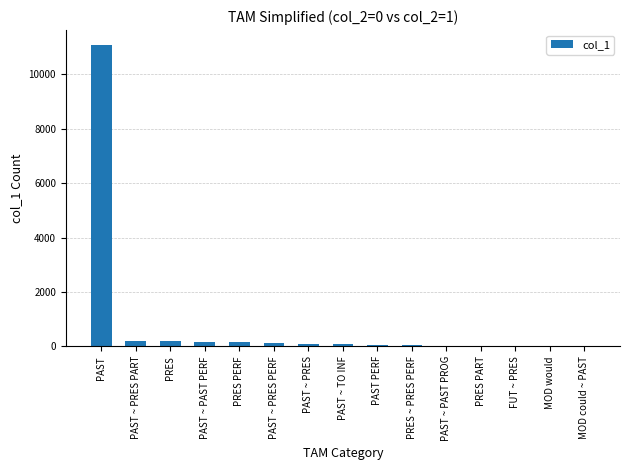

The chart shows a value of 39 at PAST PERF. True or false?

True